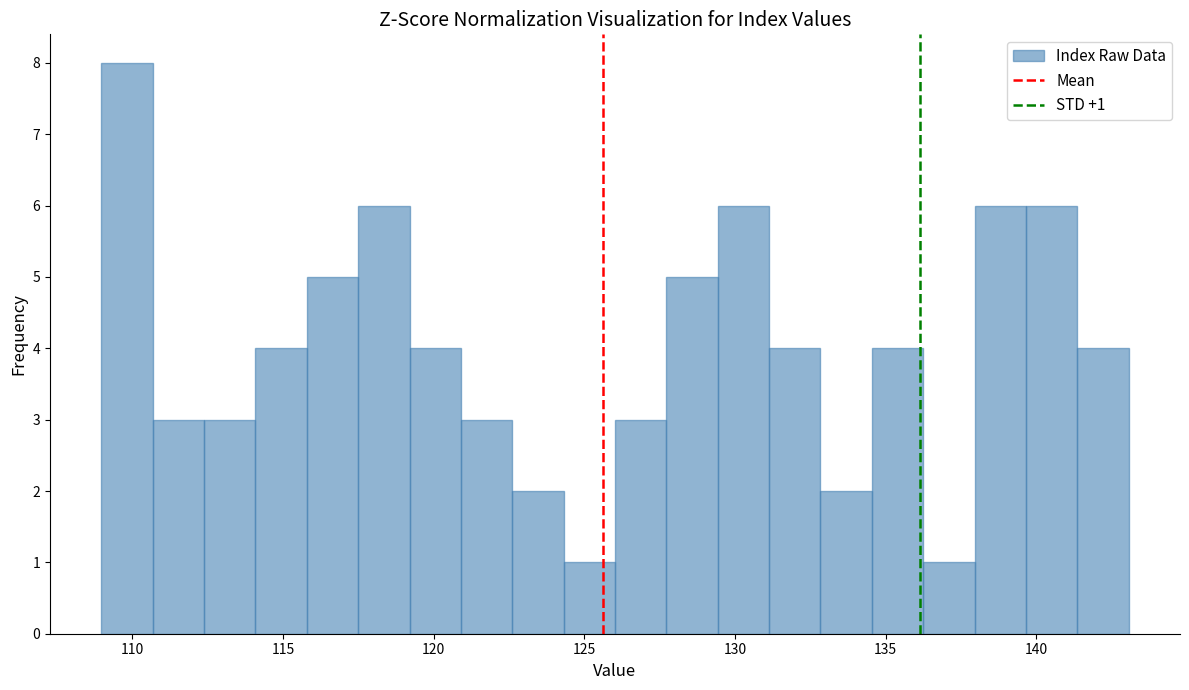

Read against the x-axis, roughly where is the centre of the tallest bar?

110.0